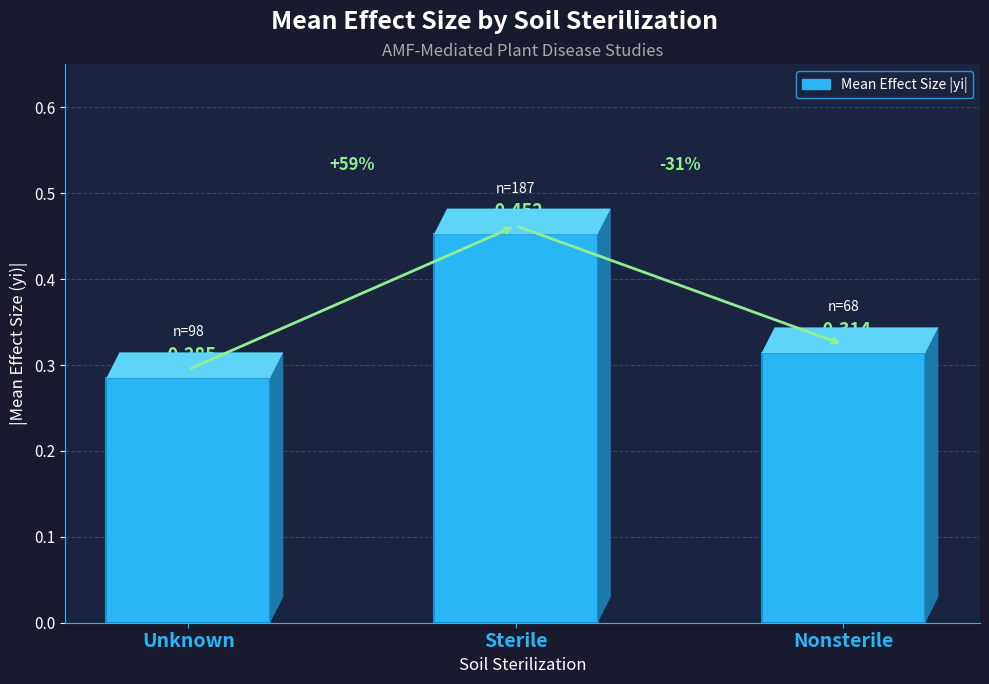

Reading left to right, transcribe all the data shown in this chart.

0.3	0.5	0.3